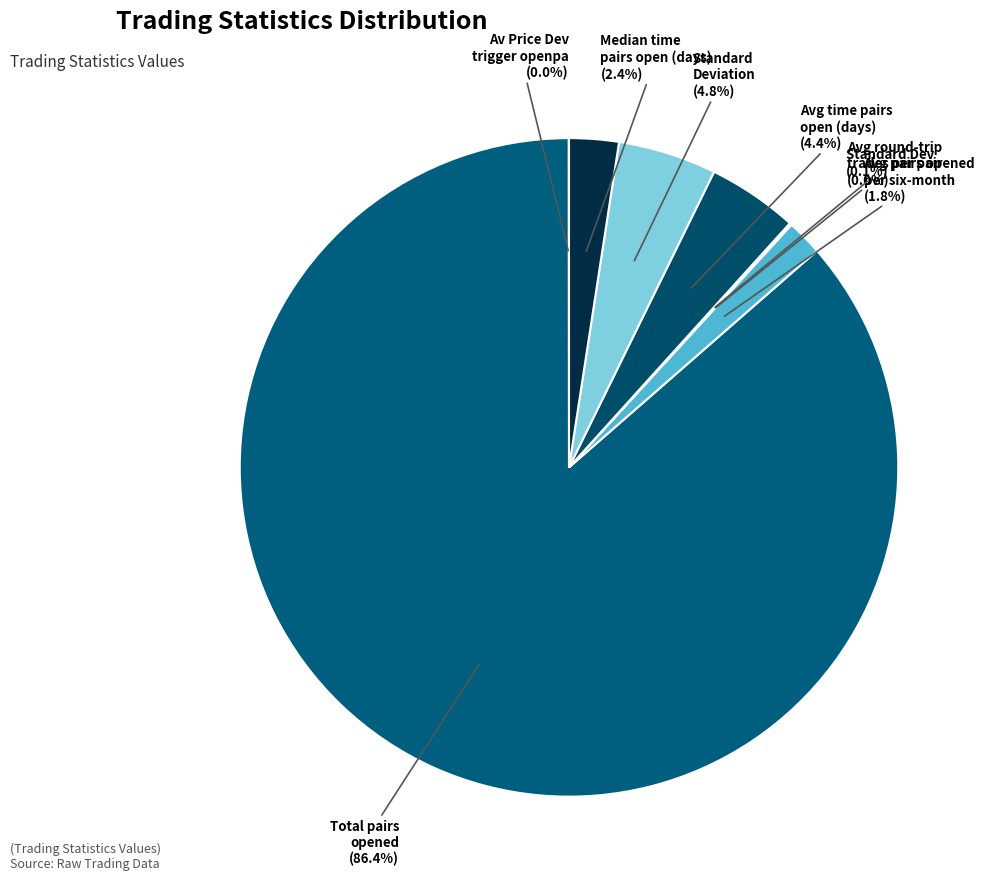

To the nearest percent, what is the average slice percentage?

12%